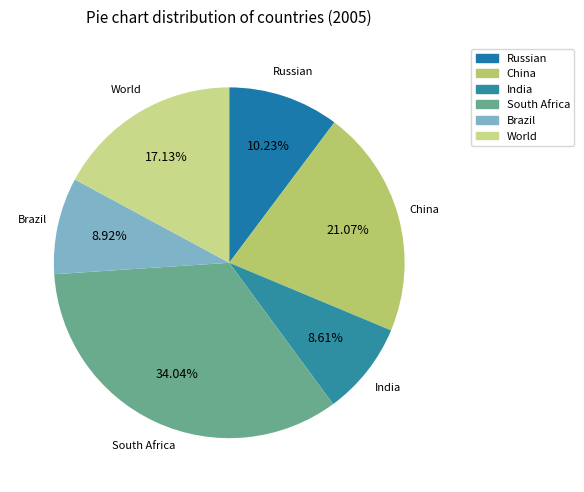

To the nearest percent, what percentage of the pie is China?

21%